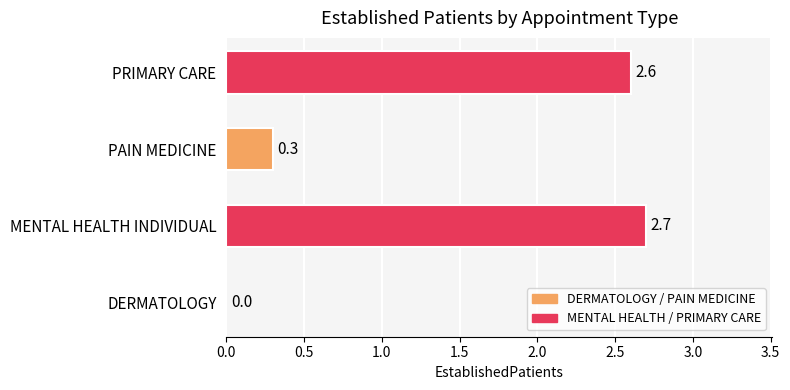

Reading top to bottom, what are all the values shown in this chart?

PRIMARY CARE=2.6	PAIN MEDICINE=0.3	MENTAL HEALTH INDIVIDUAL=2.7	DERMATOLOGY=0.0